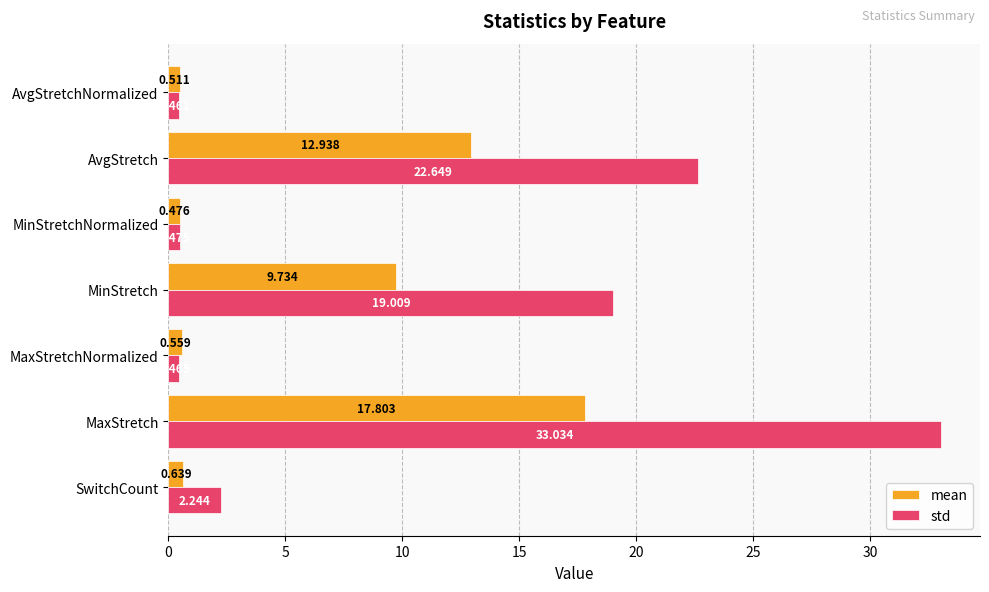

List the series in order of their overall mean, lowest first.

mean, std